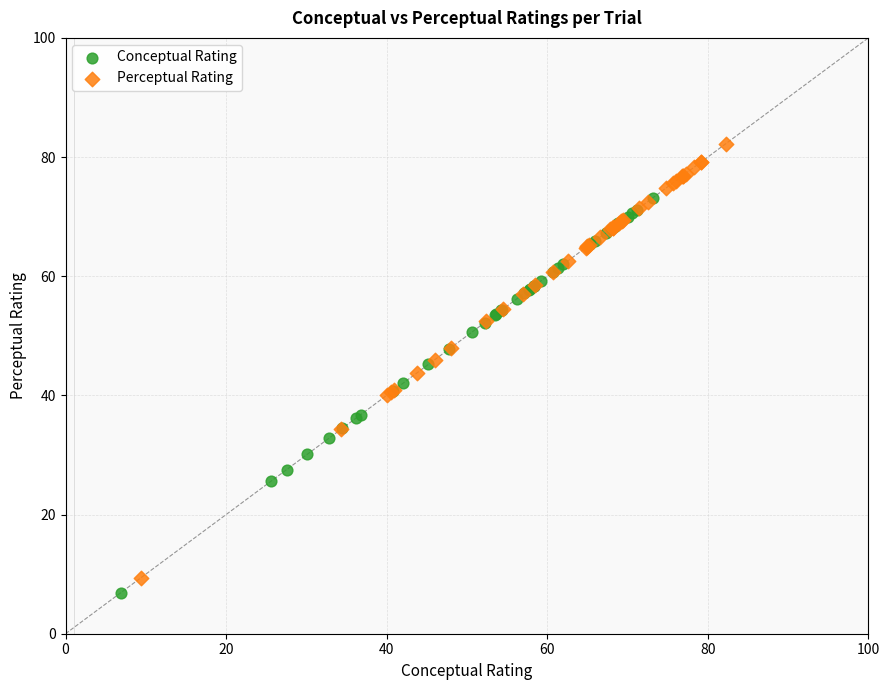

Which series has the widest spread of Y values?

Perceptual Rating